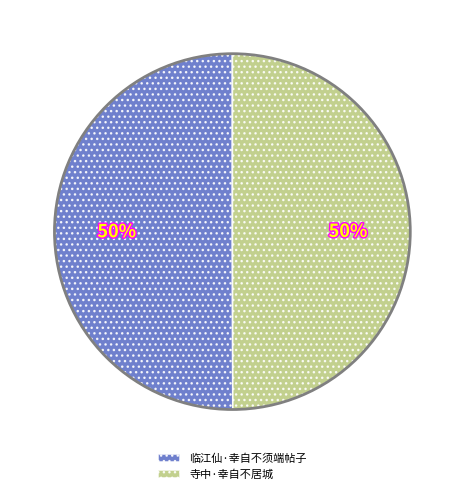

Combined, do 临江仙·幸自不须端帖子 and 寺中·幸自不居城 account for over 50%?

Yes